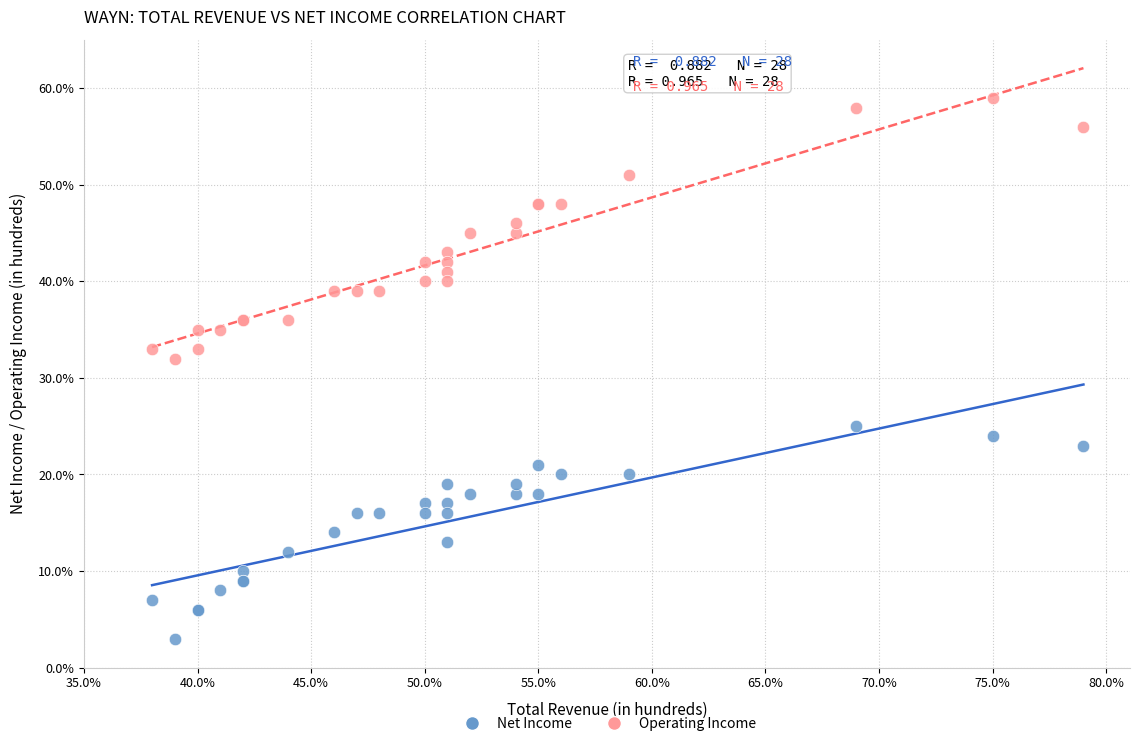

Which series reaches the minimum Y coordinate?

Net Income